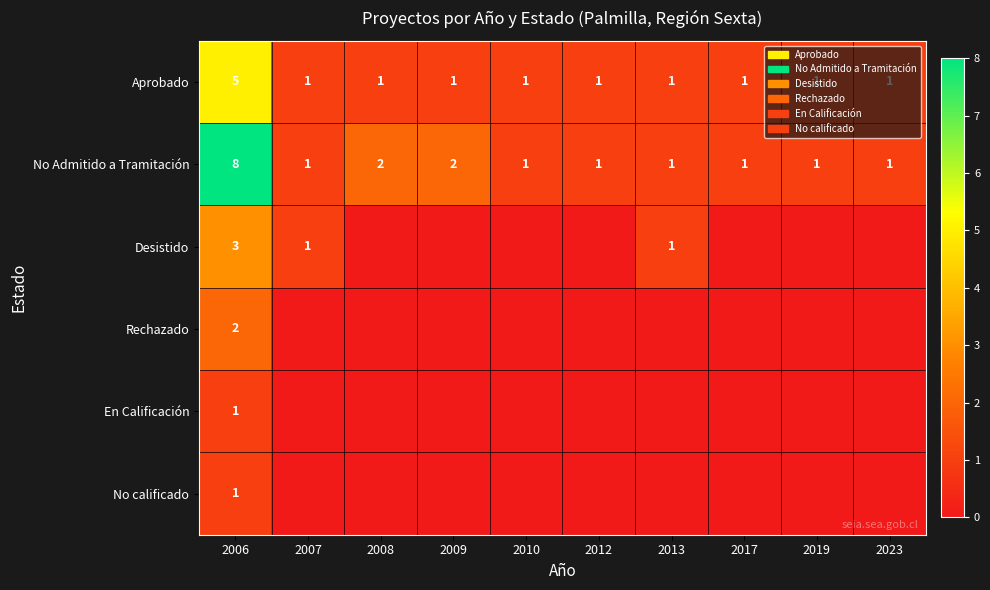

What is the spread (max minus min) of values at 2006?

7